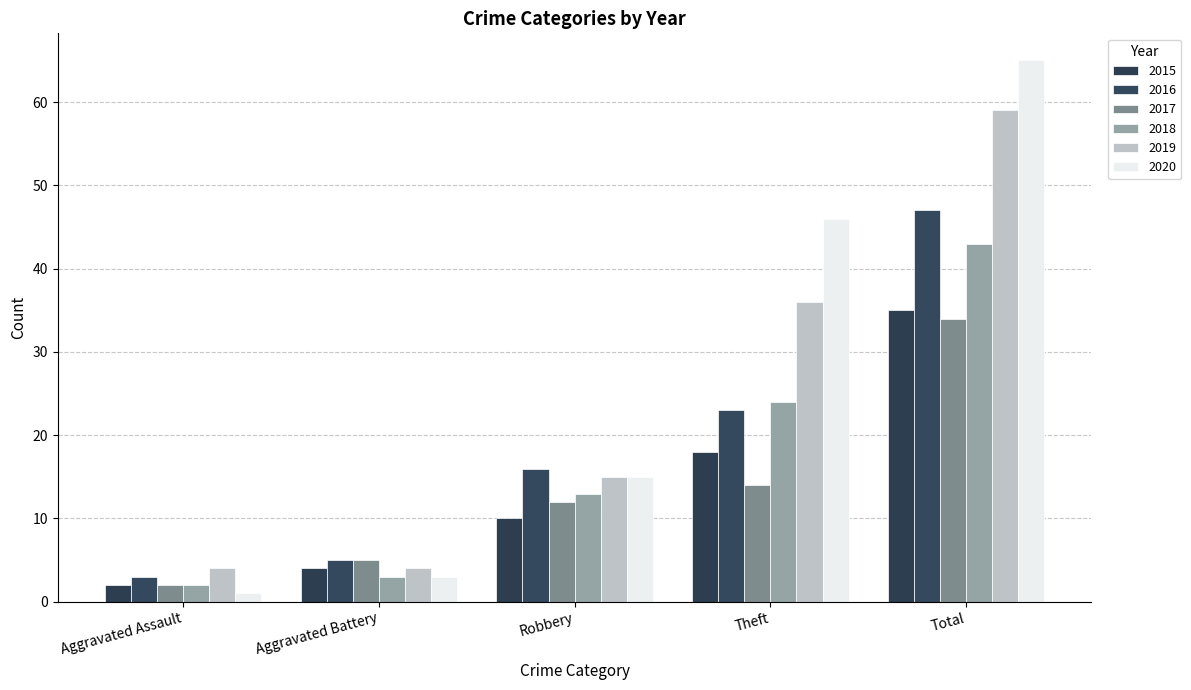

Is it true that 2015 equals 18 at Theft?

True